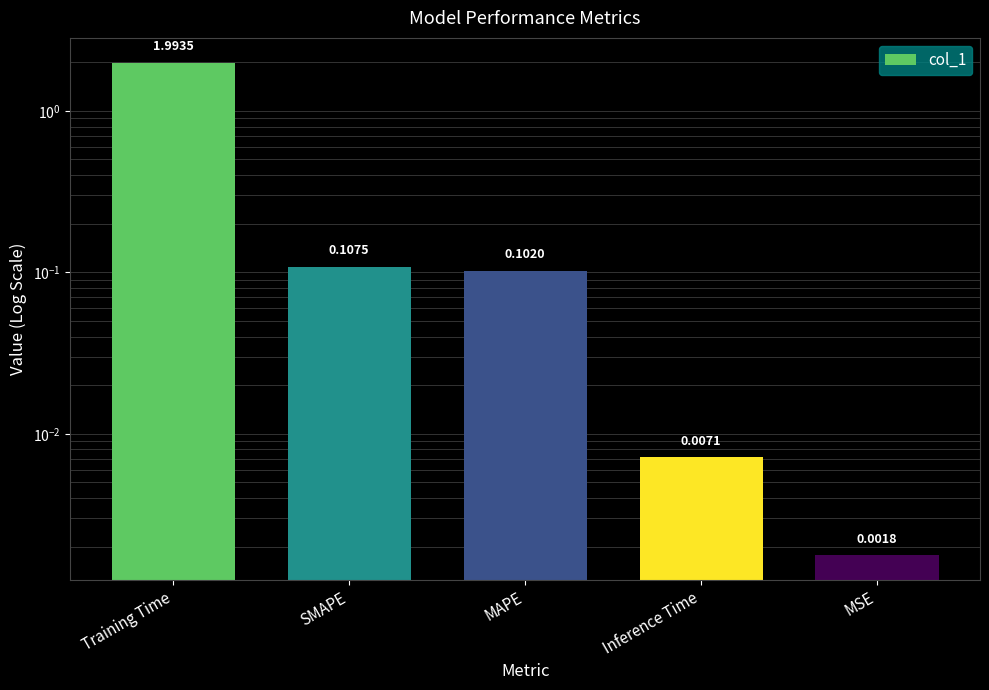

List the labels in order of value, largest first.

Training Time, SMAPE, MAPE, Inference Time, MSE